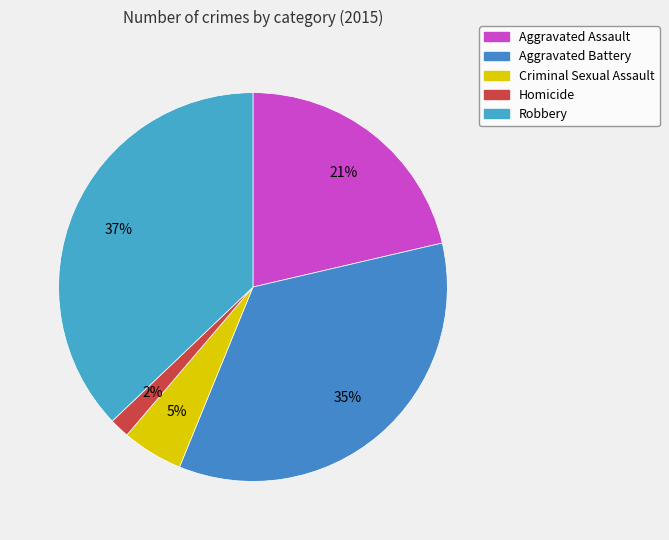

How many segments does this pie chart have?

5